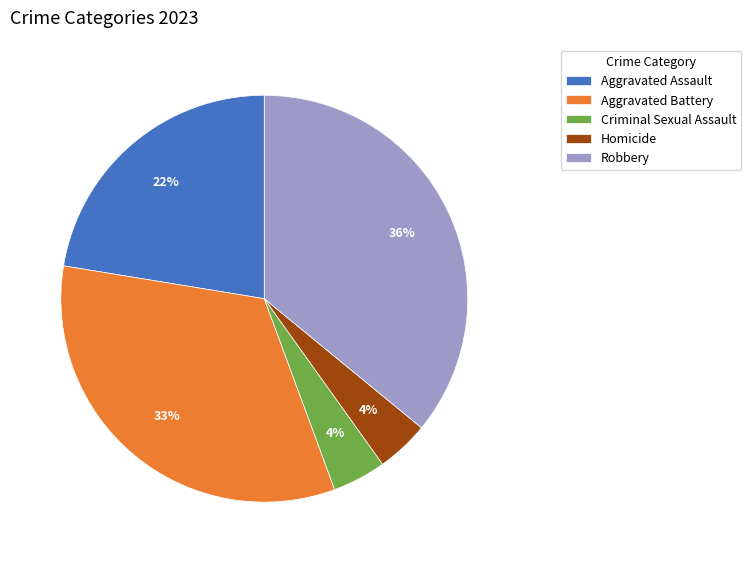

Between Criminal Sexual Assault and Robbery, which is larger?

Robbery